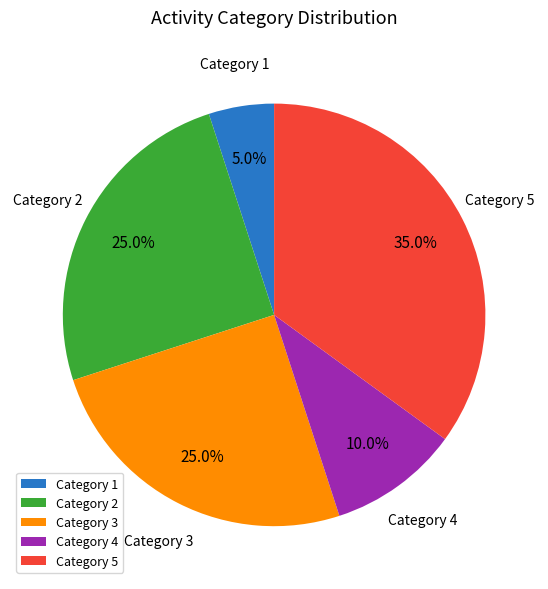

Does any single category account for the majority?

No